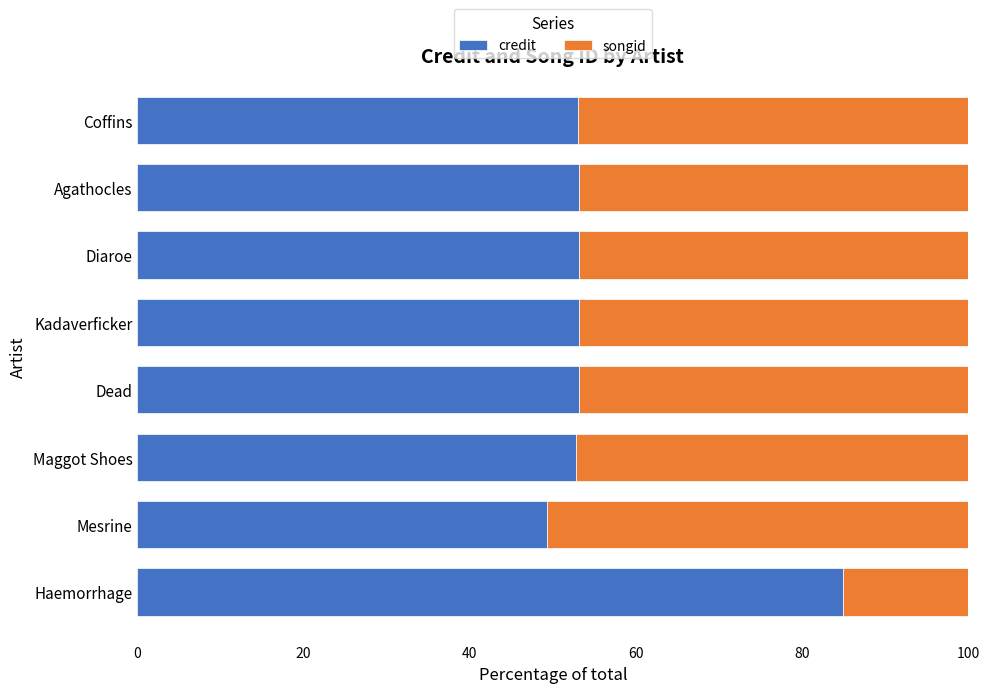

The credit series shows 86.0 at Kadaverficker. True or false?

False